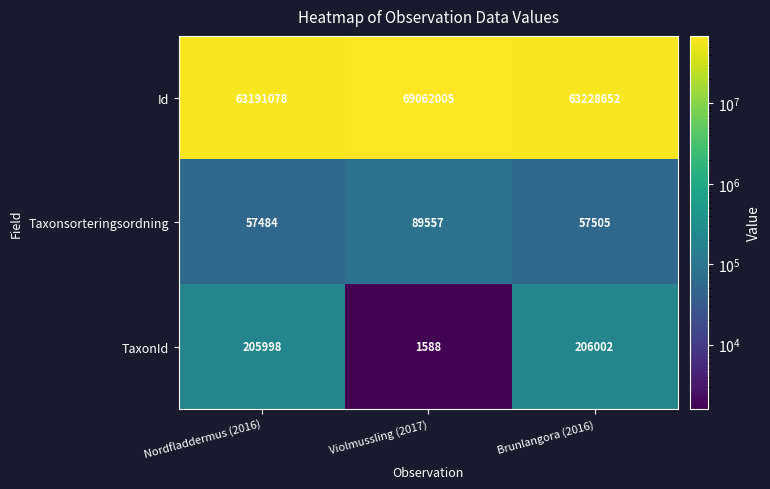

At which category does the chart reach its peak across all series?

Violmussling (2017)